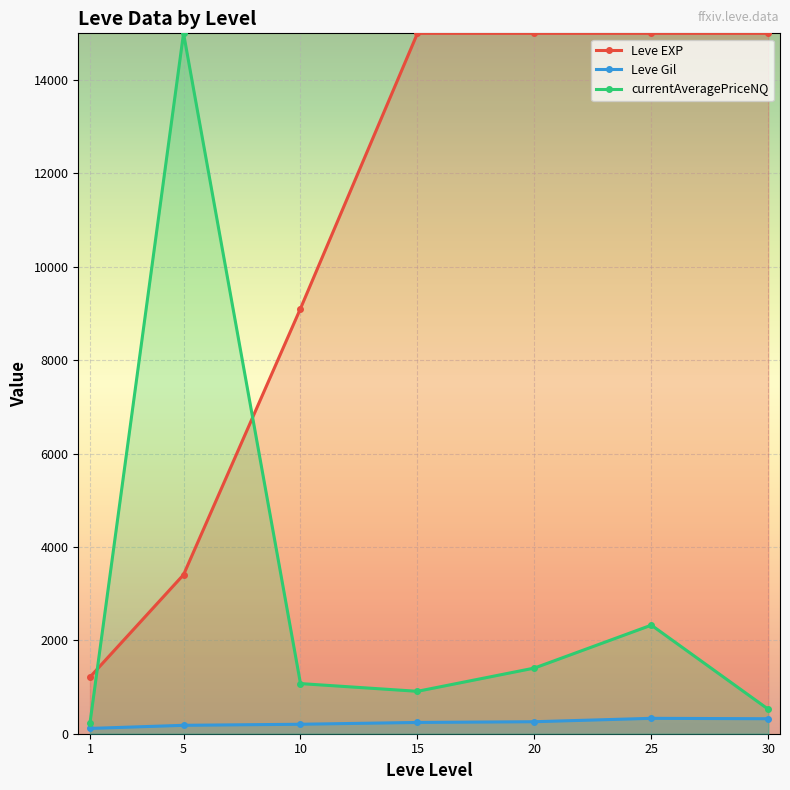

True or false: Leve EXP and Leve Gil intersect in this chart.

False